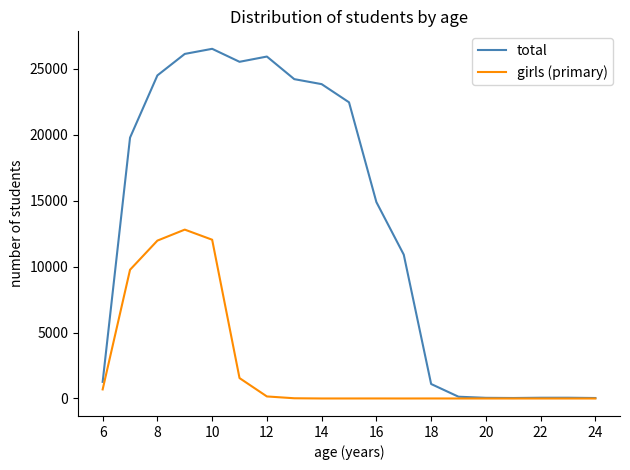

Rank the series by their maximum value, from highest to lowest.

total, girls (primary)